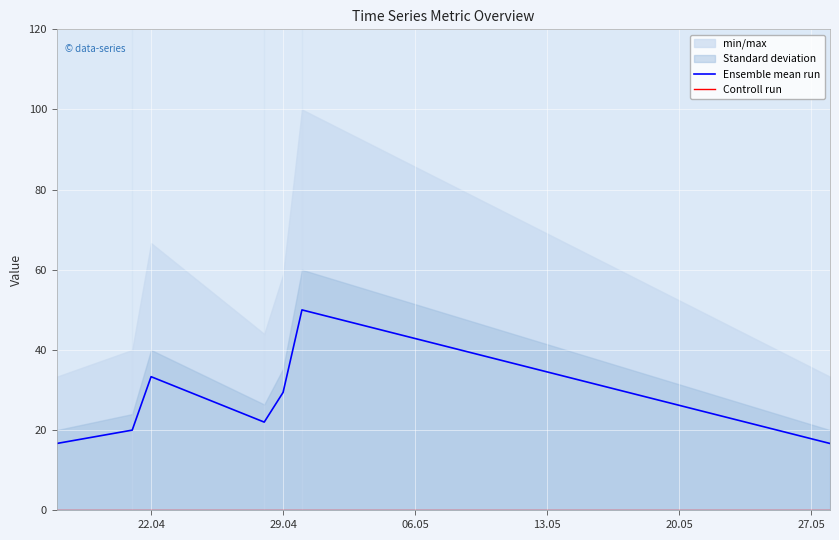

The Ensemble mean run series shows 29.4 at 29.04. True or false?

True